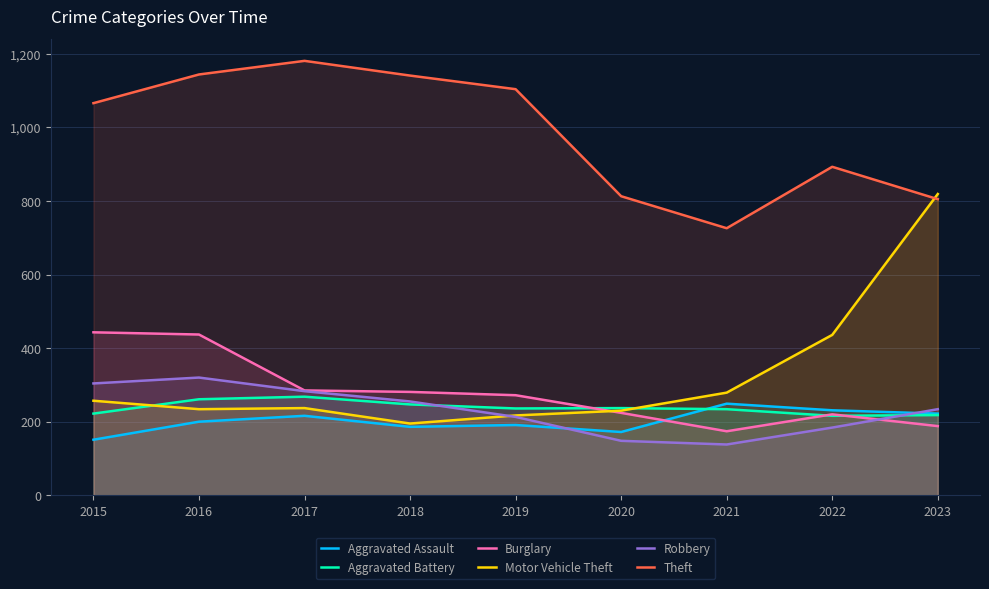

Which has a higher value, 2016 or 2022?

2022